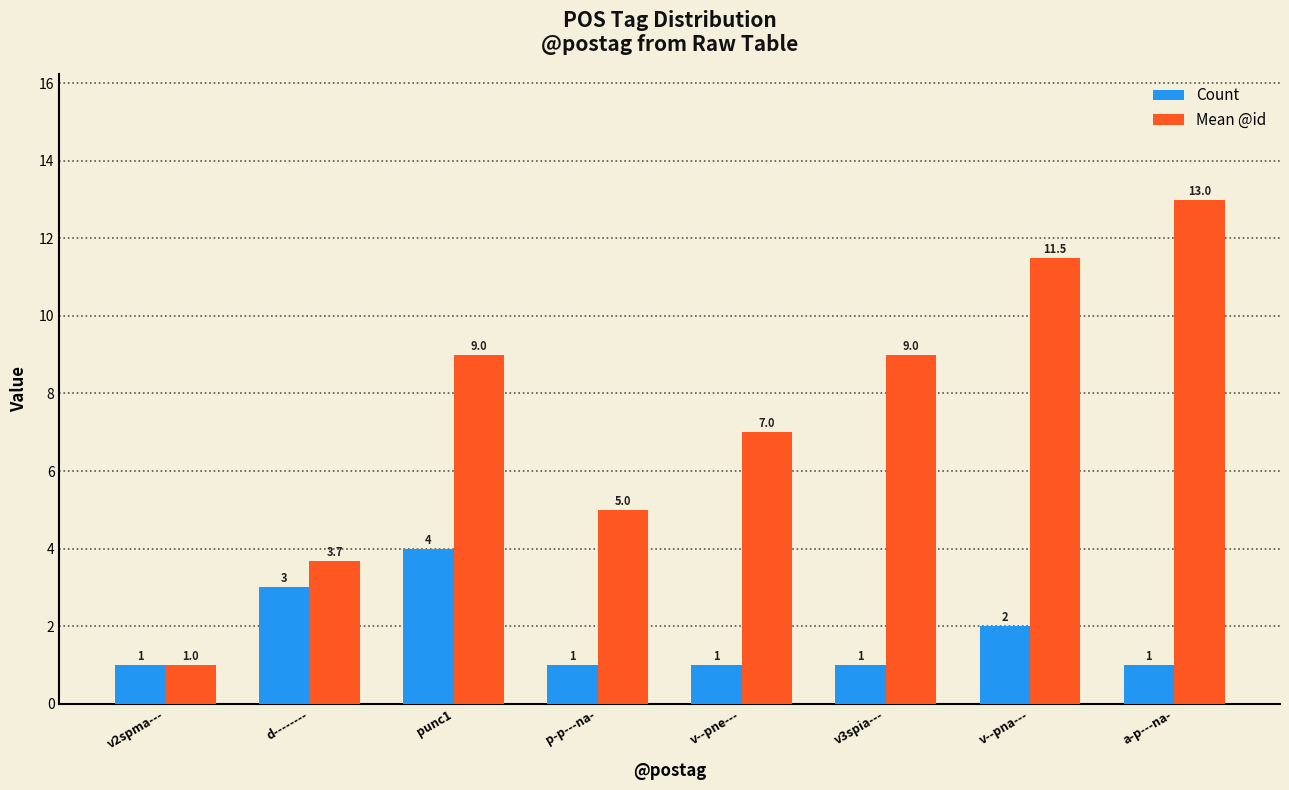

The Mean @id series shows 1.5 at p-p---na-. True or false?

False